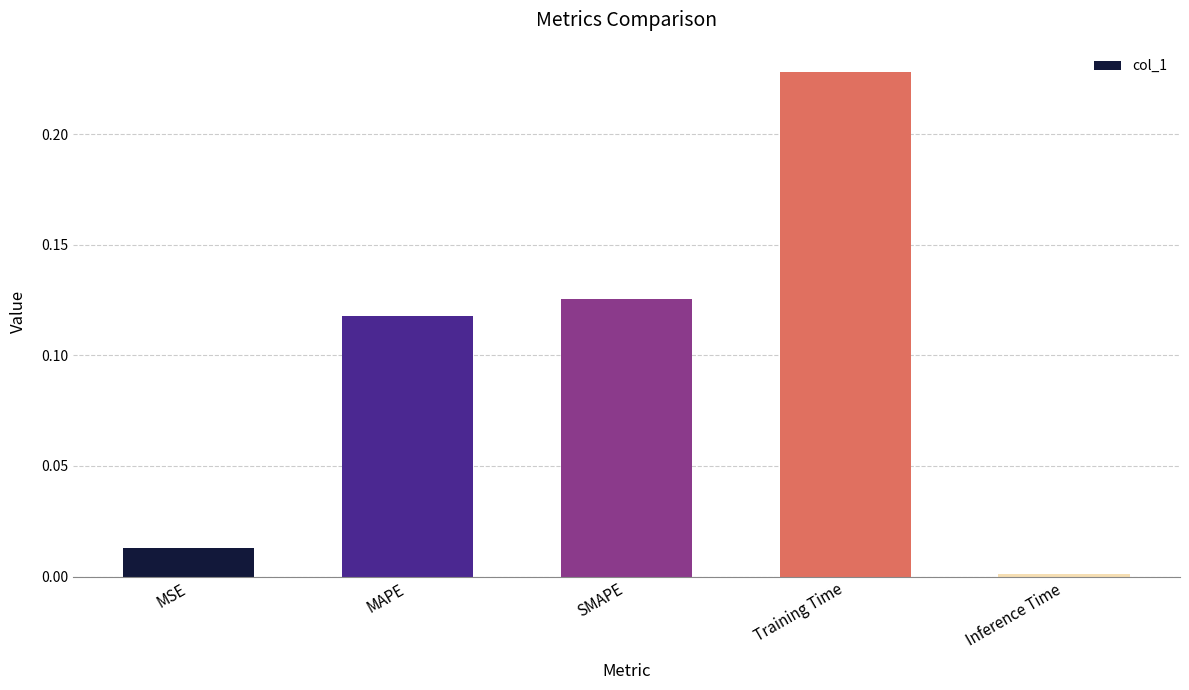

What is the change in value from MAPE to Inference Time?

-0.1